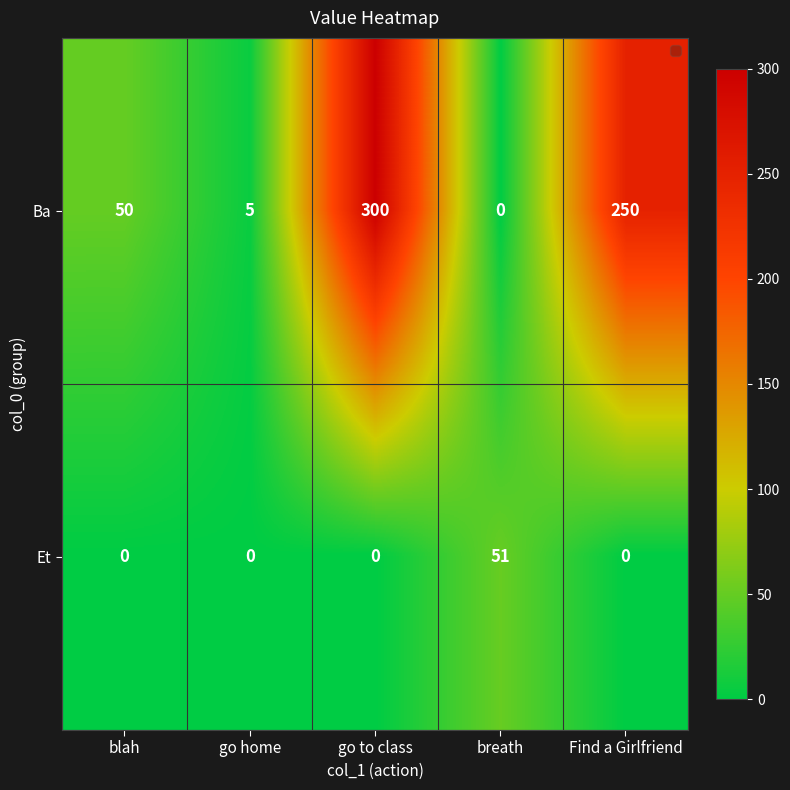

How many categories are shown in the chart?

5